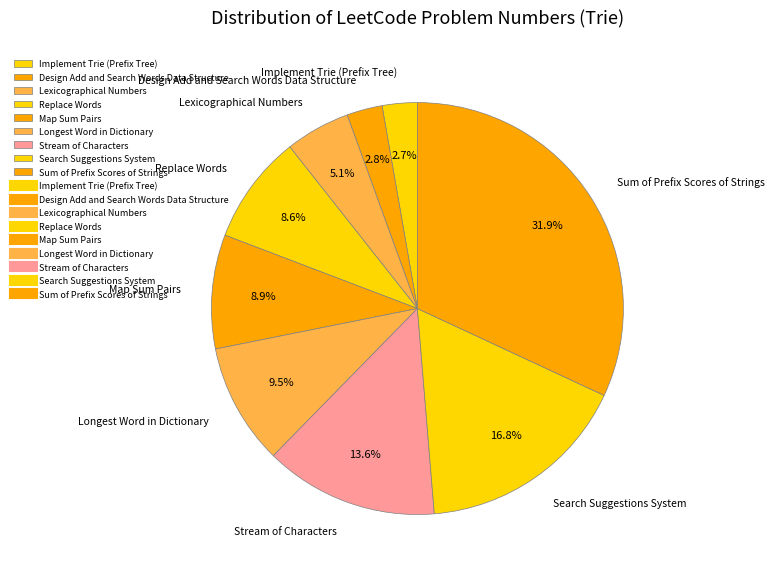

How many slices are in this pie chart?

9